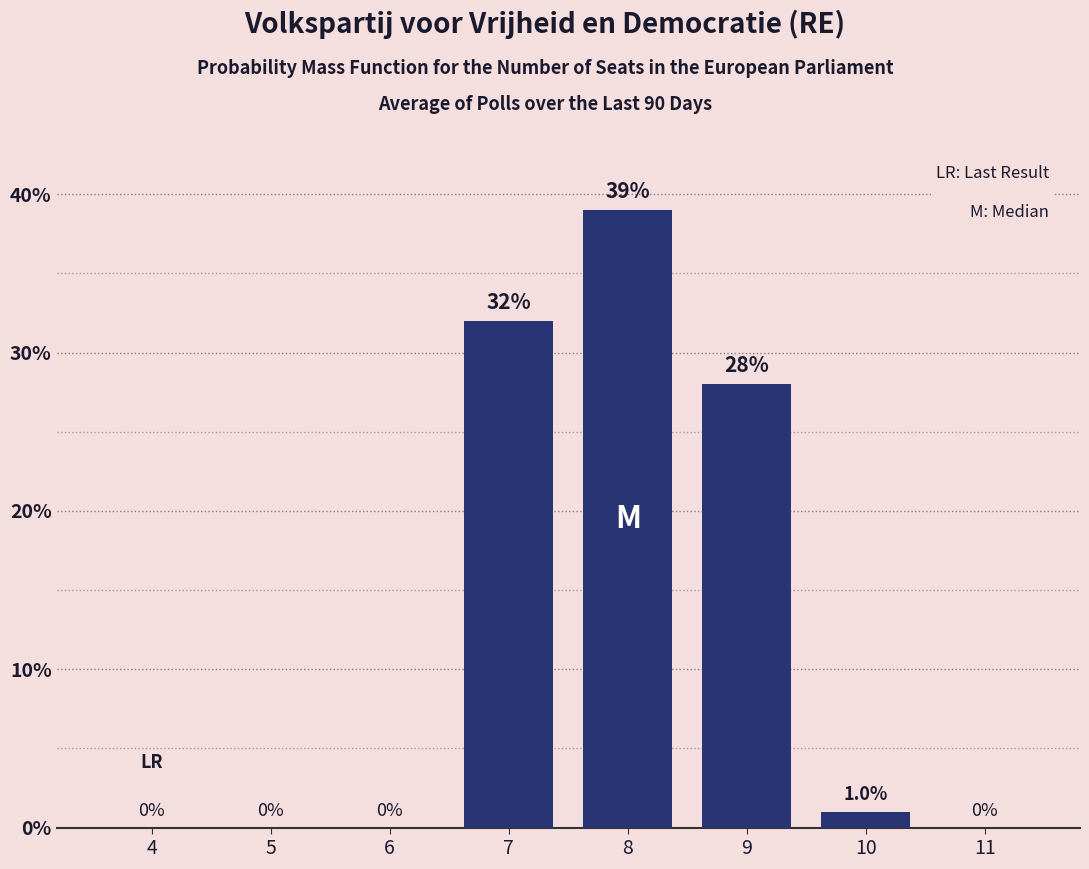

Reading left to right, what are all the values shown in this chart?

4=0.0	5=0.0	6=0.0	7=32.0	8=39.0	9=28.0	10=1.0	11=0.0